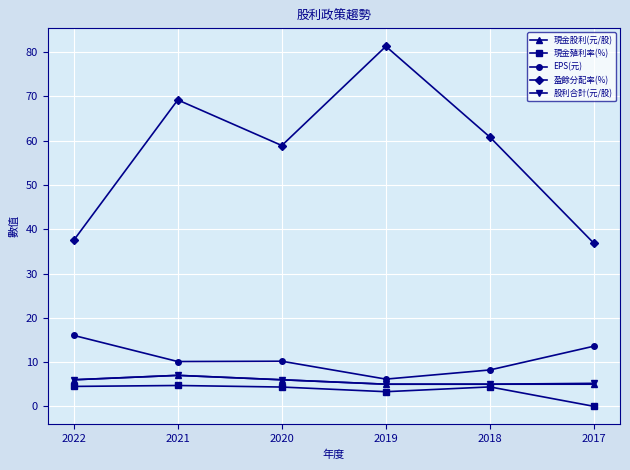

Where is the first local maximum for 盈餘分配率(%)?

2021